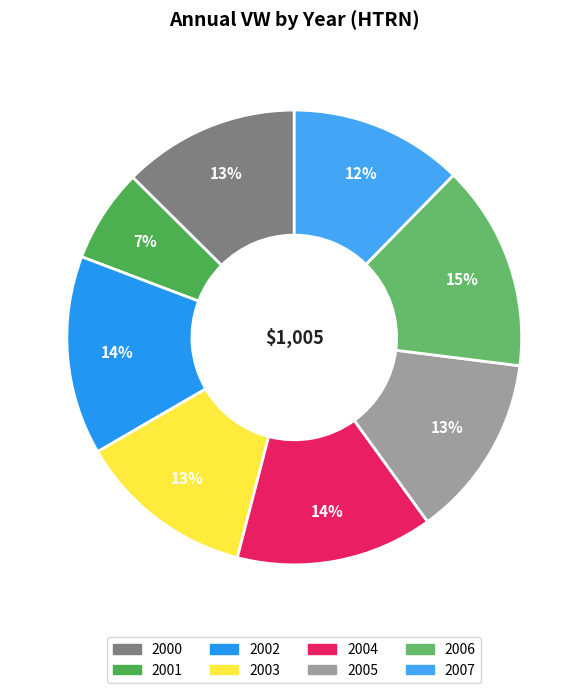

What is the ratio of the value at 2007 to the value at 2002?

0.9